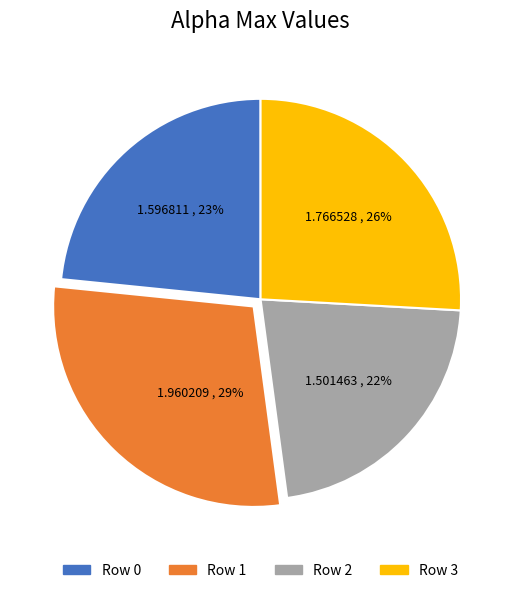

To the nearest percent, what is the average slice percentage?

25%